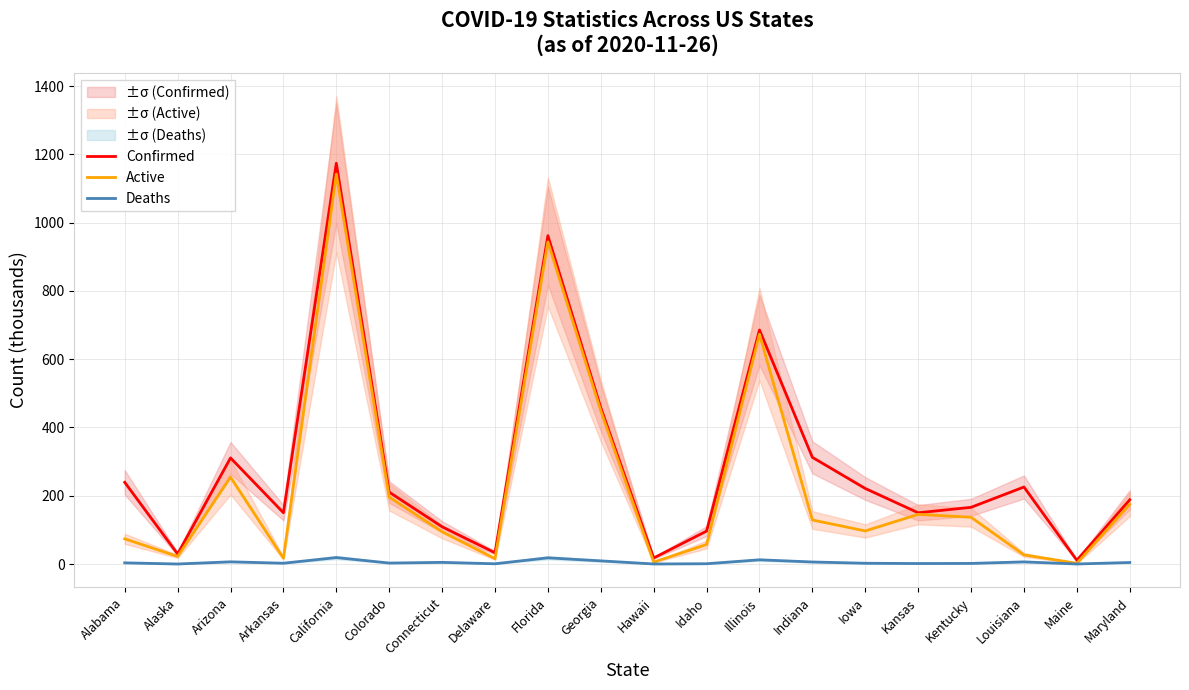

True or false: Deaths has a value of 0.3 at Maine.

False